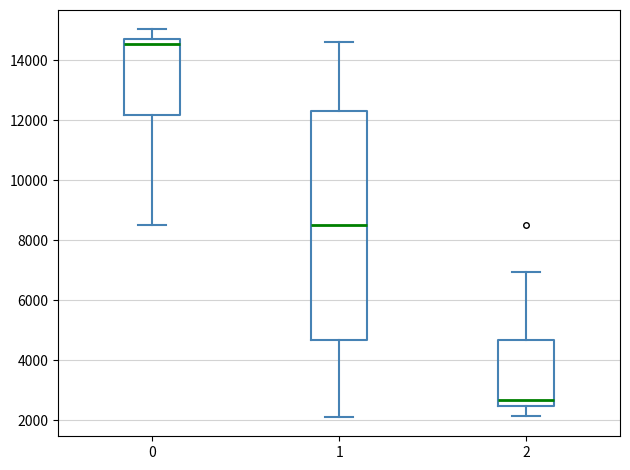

Reading left to right, read every box against the y-axis: the position of its median line, the range the box covers, and the ends of its whiskers. The values are not printed on the chart, so give them approximately, as read against the axis.

0: median 14600, box 12200 to 14800, whiskers 8600 to 15000
1: median 8600, box 4600 to 12400, whiskers 2200 to 14600
2: median 2600, box 2400 to 4600, whiskers 2200 to 7000